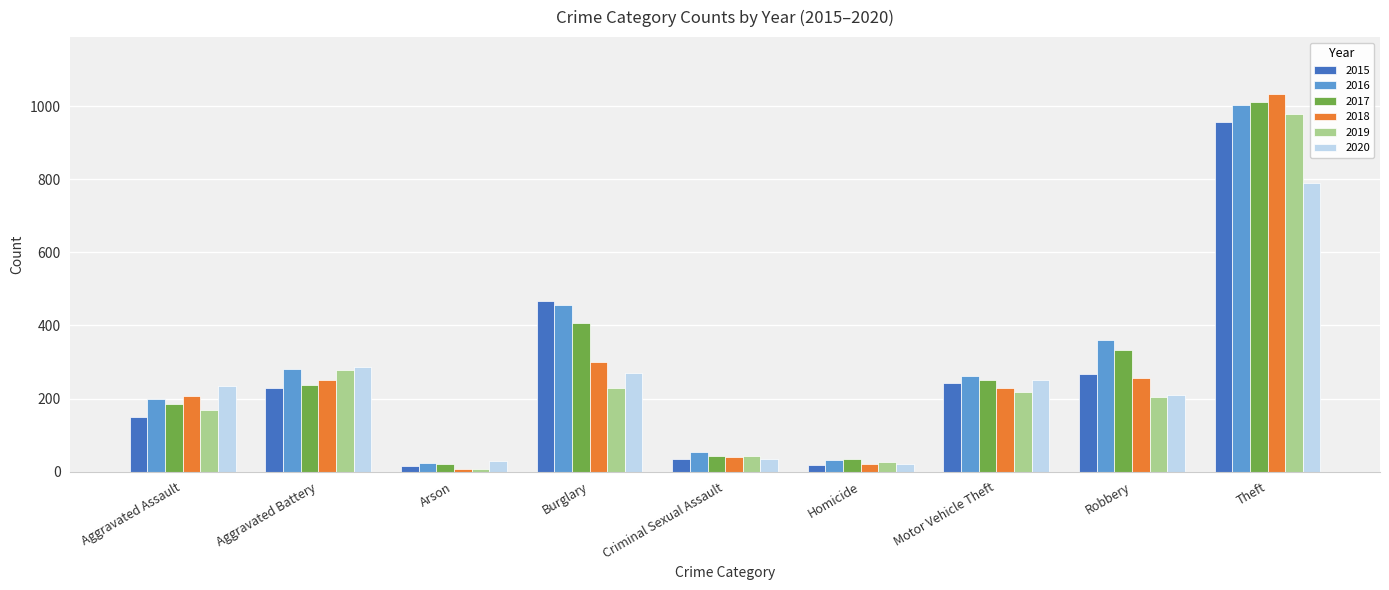

What is the greatest value displayed?

1034